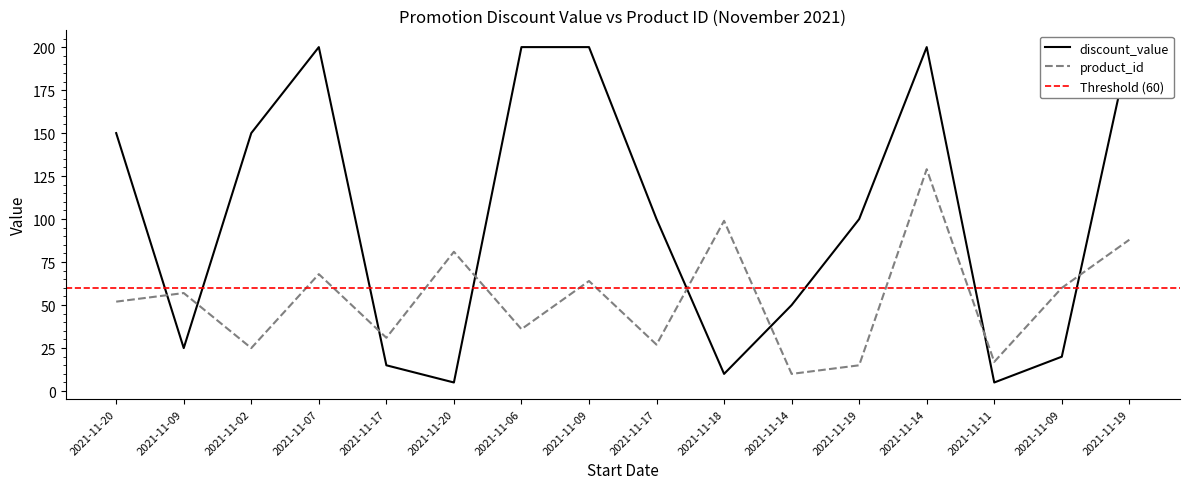

The product_id series shows 15 at 2021-11-19. True or false?

True